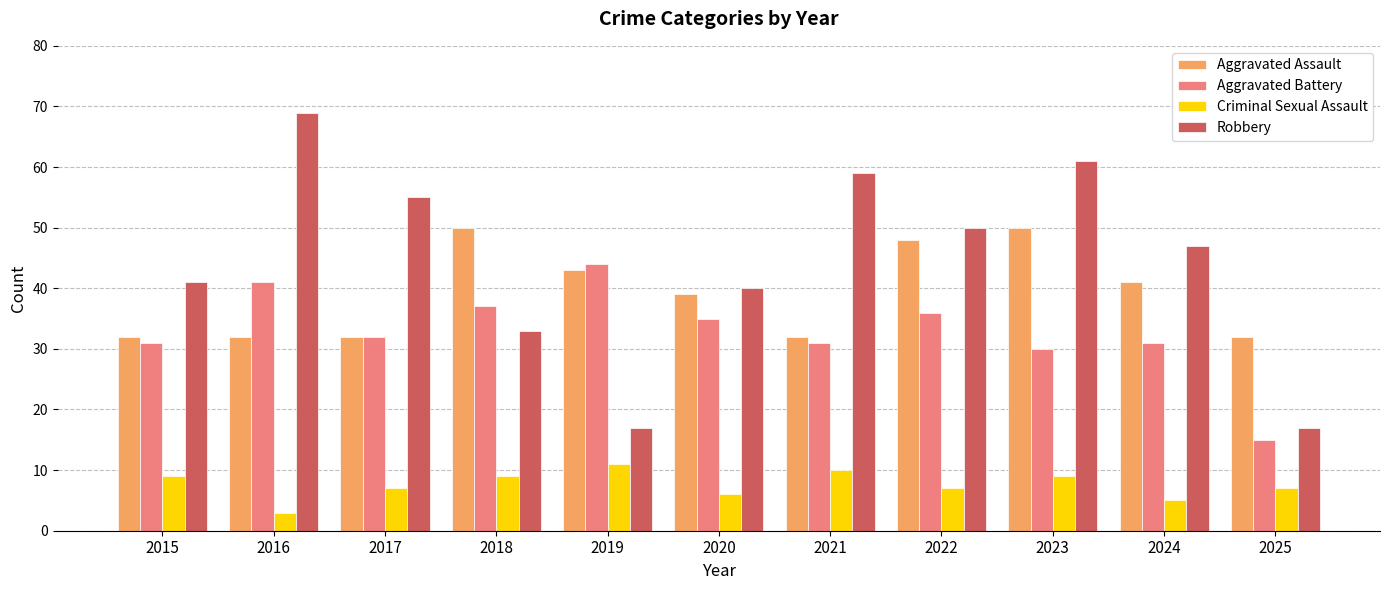

What is the minimum value shown in the chart?

3